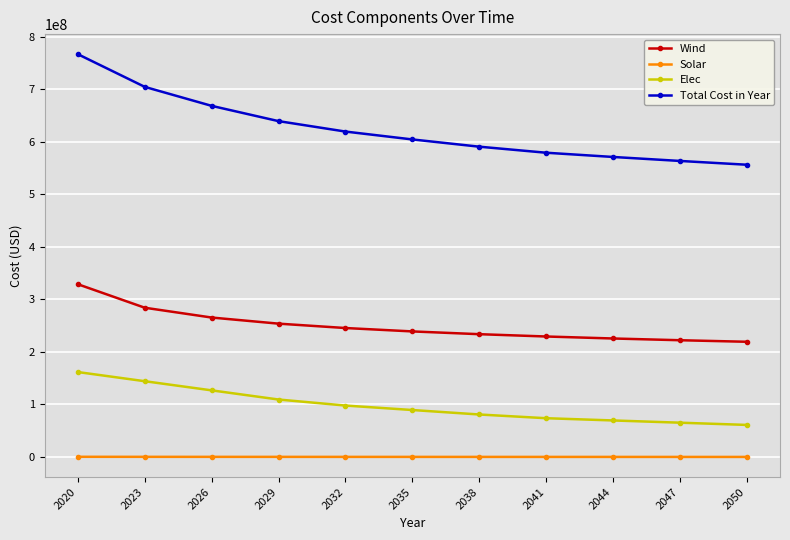

At which category is the sum across all series the highest?

2020